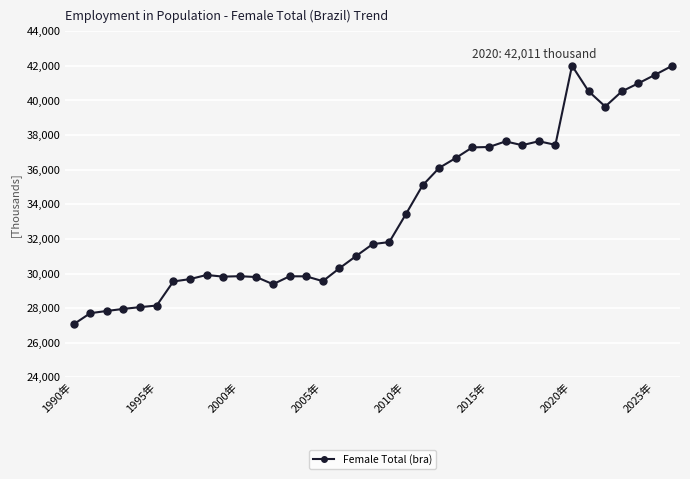

How many values exceed 31699?

19